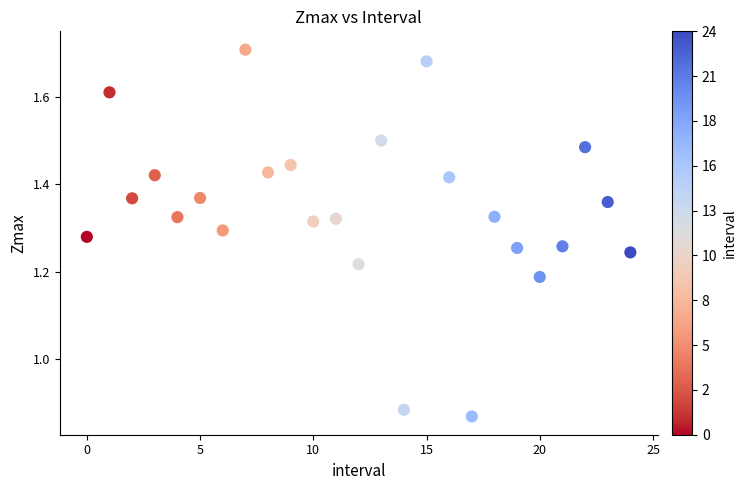

What is the range of Y values (max minus min)?

0.8